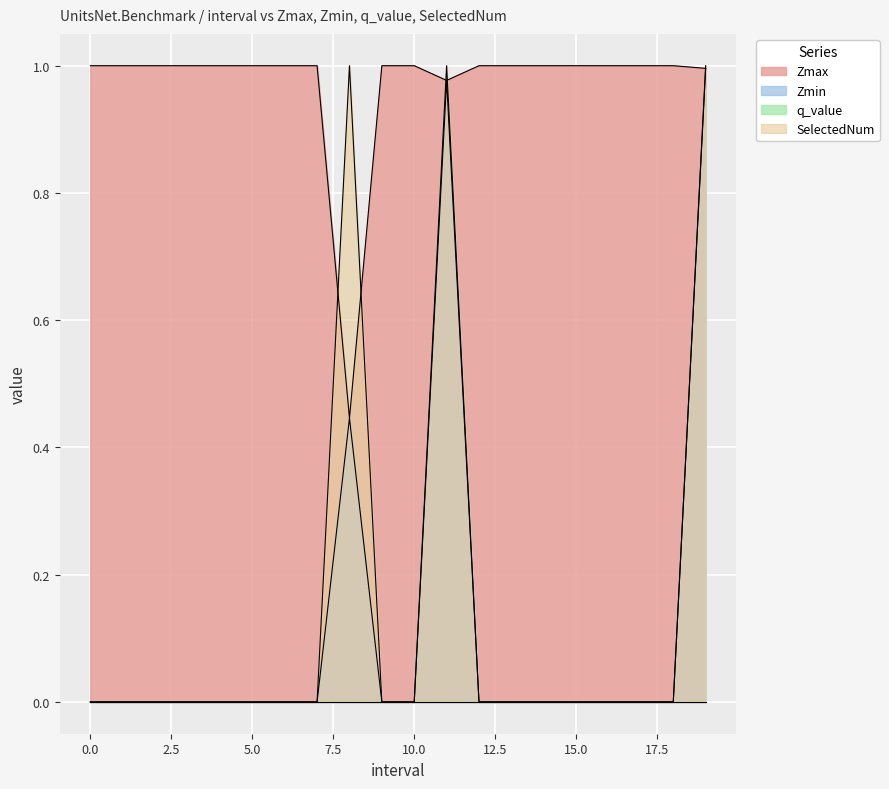

What is the spread (max minus min) of values at 18?

1.0